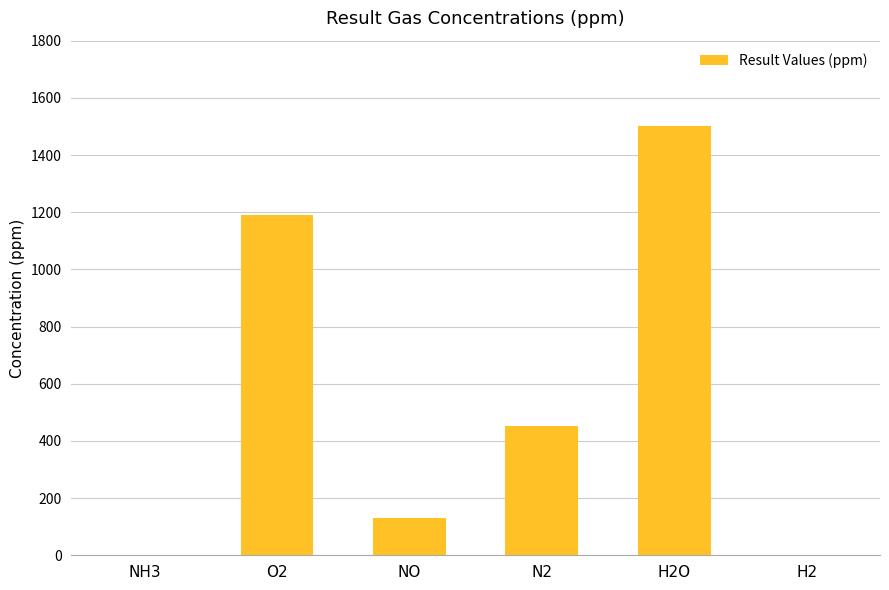

At which category does the chart reach its peak across all series?

H2O